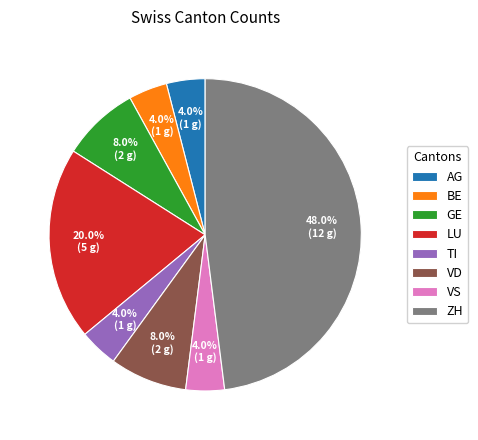

Does VD represent more than half of the total?

No